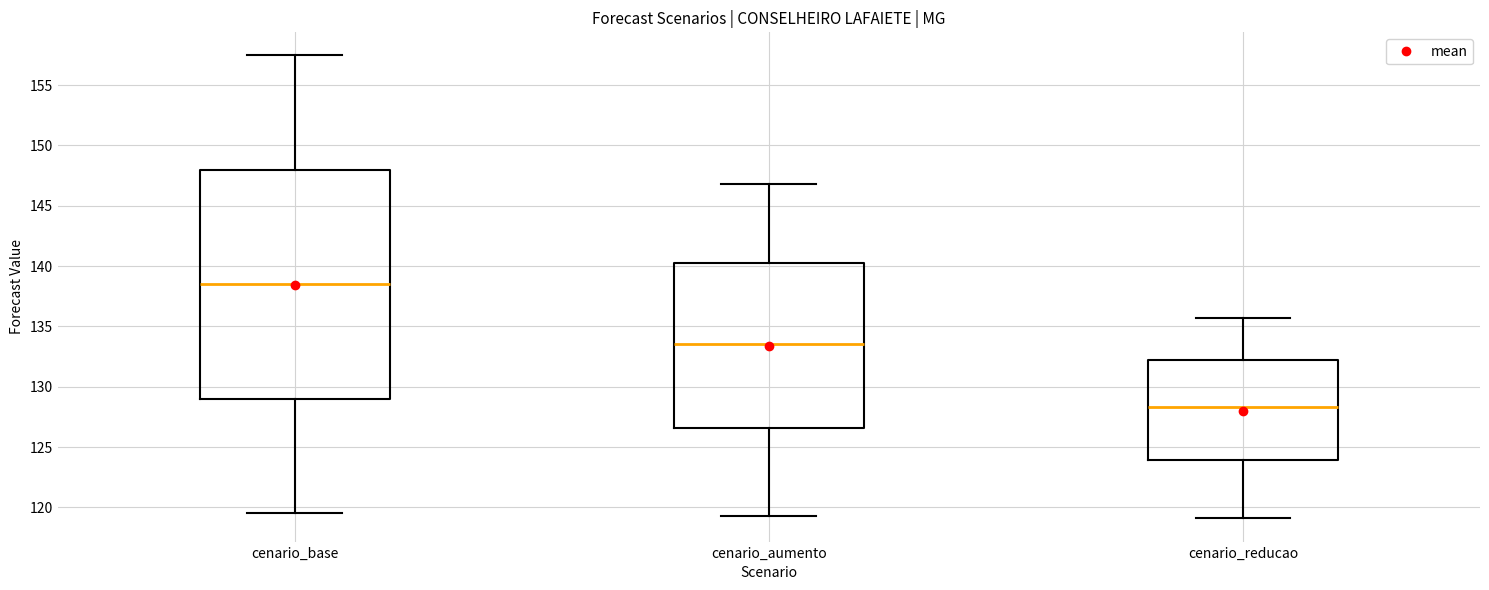

Which box is the tallest, from its lower edge to its upper edge?

cenario_base